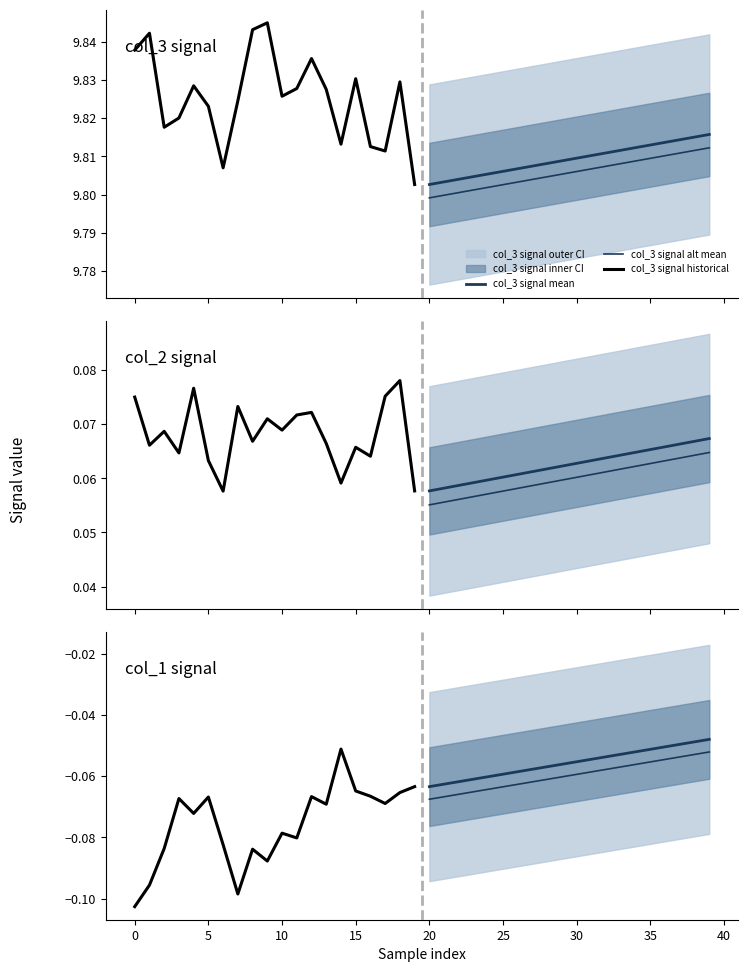

True or false: col_1 and col_3 intersect in this chart.

False